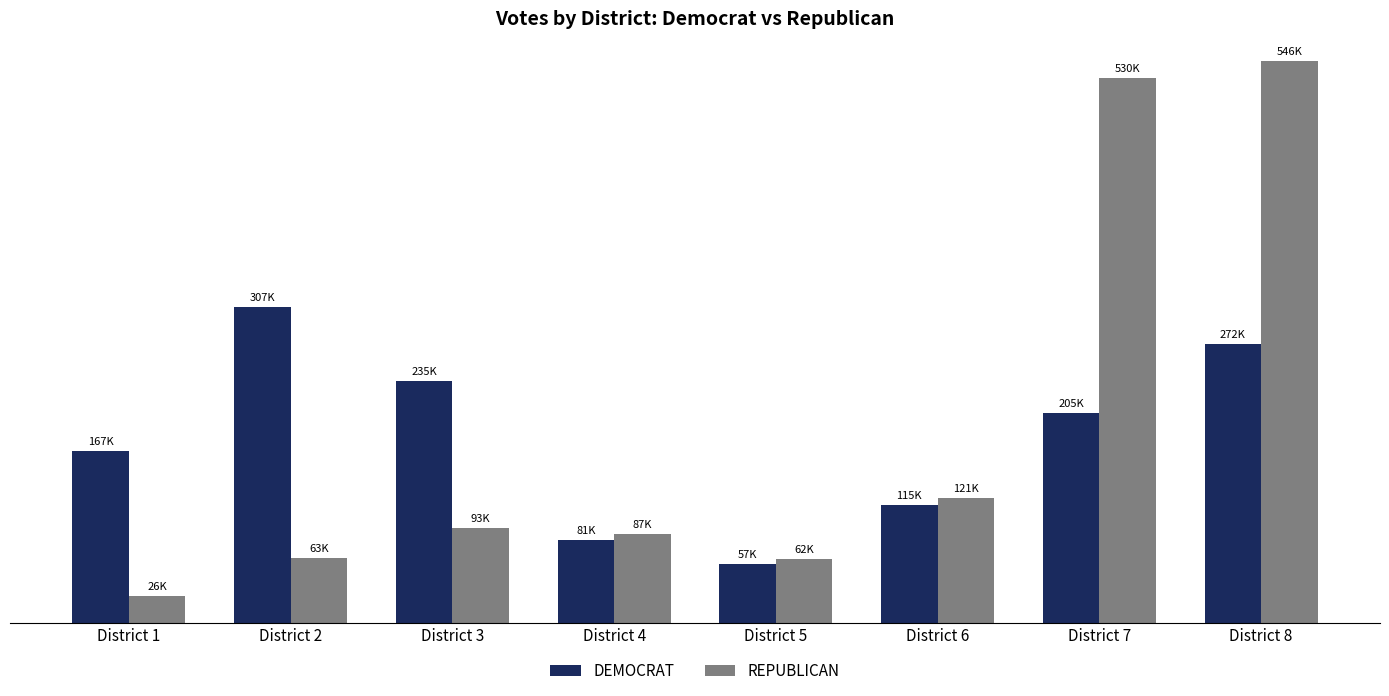

List the series in order of their overall mean, lowest first.

DEMOCRAT, REPUBLICAN